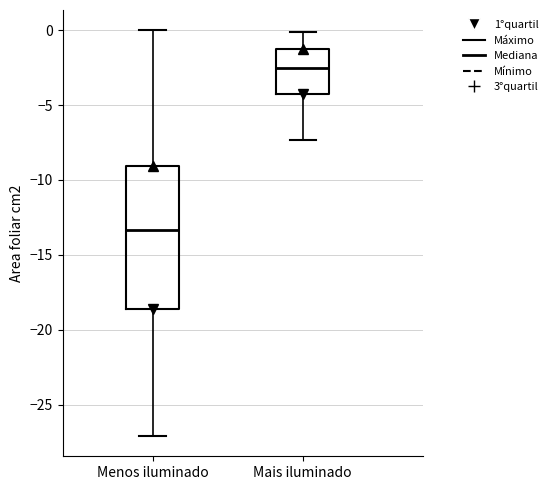

Reading left to right, transcribe this box plot: for each box, give where its median line is, the range the box spans, and where its two whiskers end, as read against the y-axis. The values are not printed on the chart, so give them approximately, as read against the axis.

Menos iluminado: median -13.5, box -18.5 to -9.0, whiskers -27.0 to 0.0
Mais iluminado: median -2.5, box -4.0 to -1.5, whiskers -7.5 to 0.0